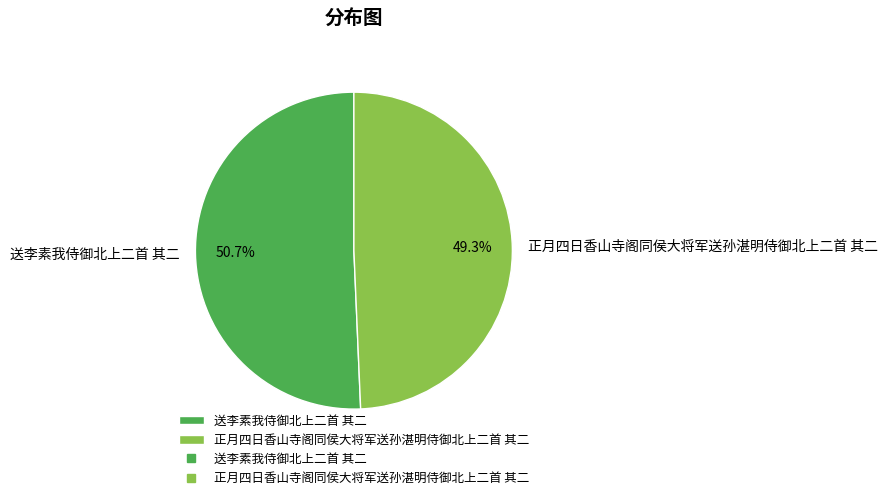

Do 正月四日香山寺阁同侯大将军送孙湛明侍御北上二首 其二 and 送李素我侍御北上二首 其二 together represent more than half of the pie?

Yes